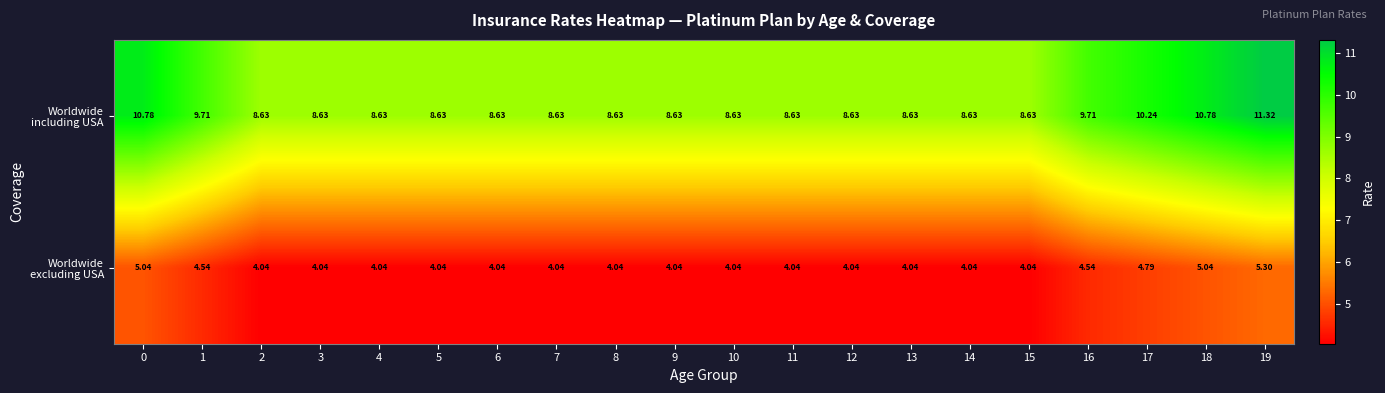

What is the total value across all series at 10?

12.7